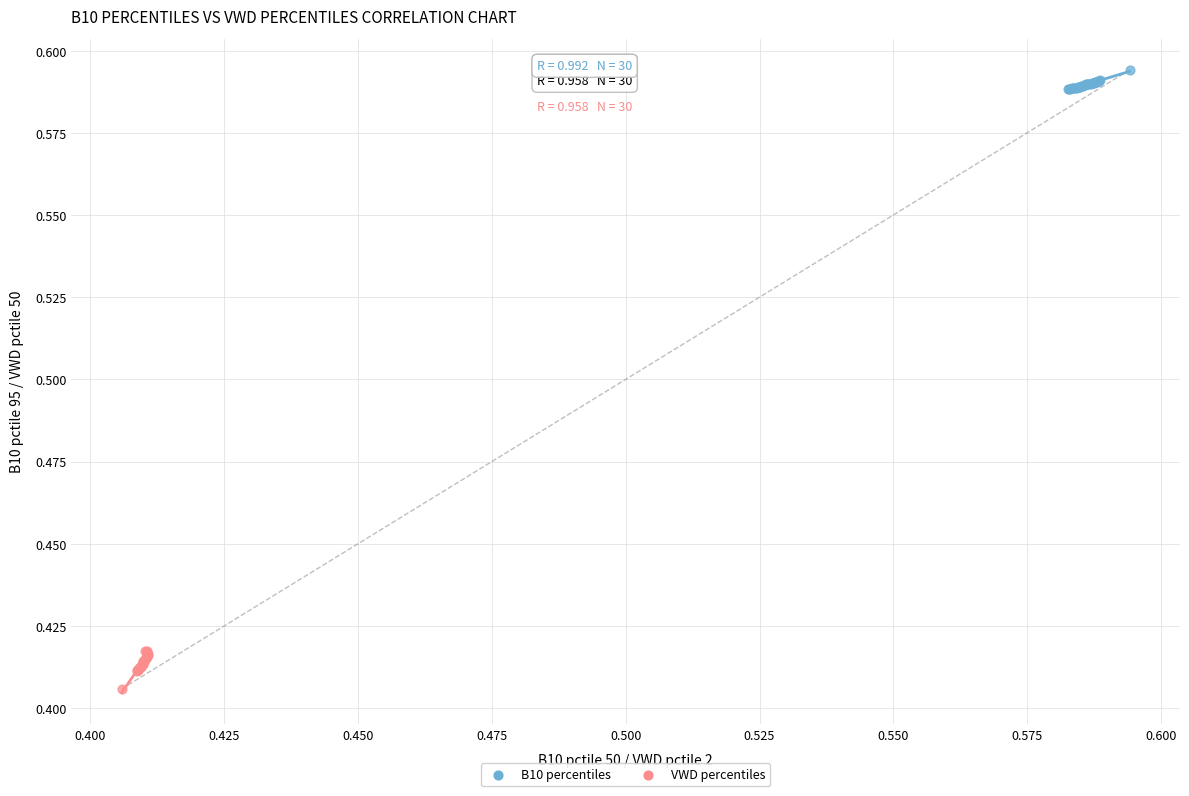

What are all the series names shown in the legend?

B10 percentiles, VWD percentiles